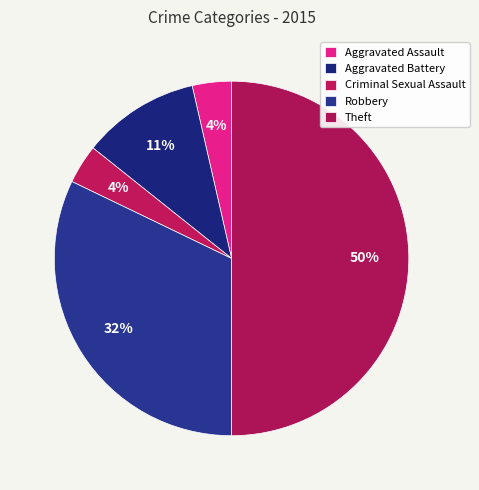

Which category has the smallest portion of the pie?

Aggravated Assault